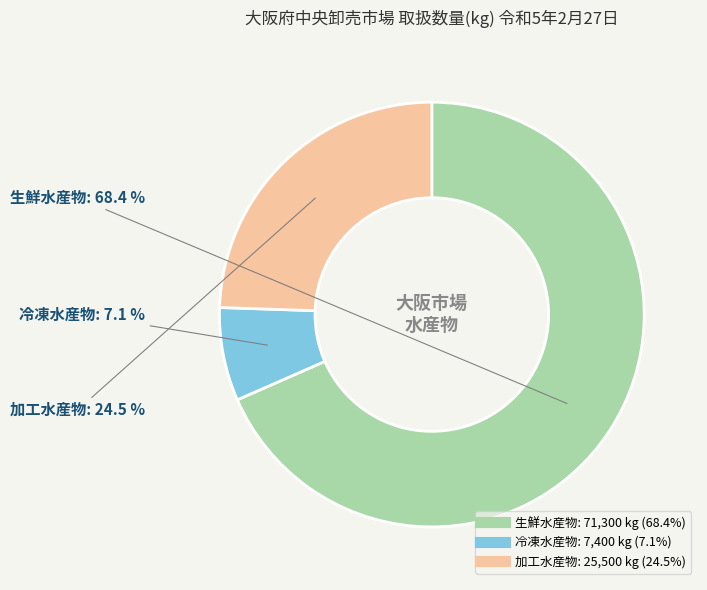

Does 冷凍水産物 account for over 50% of the chart?

No